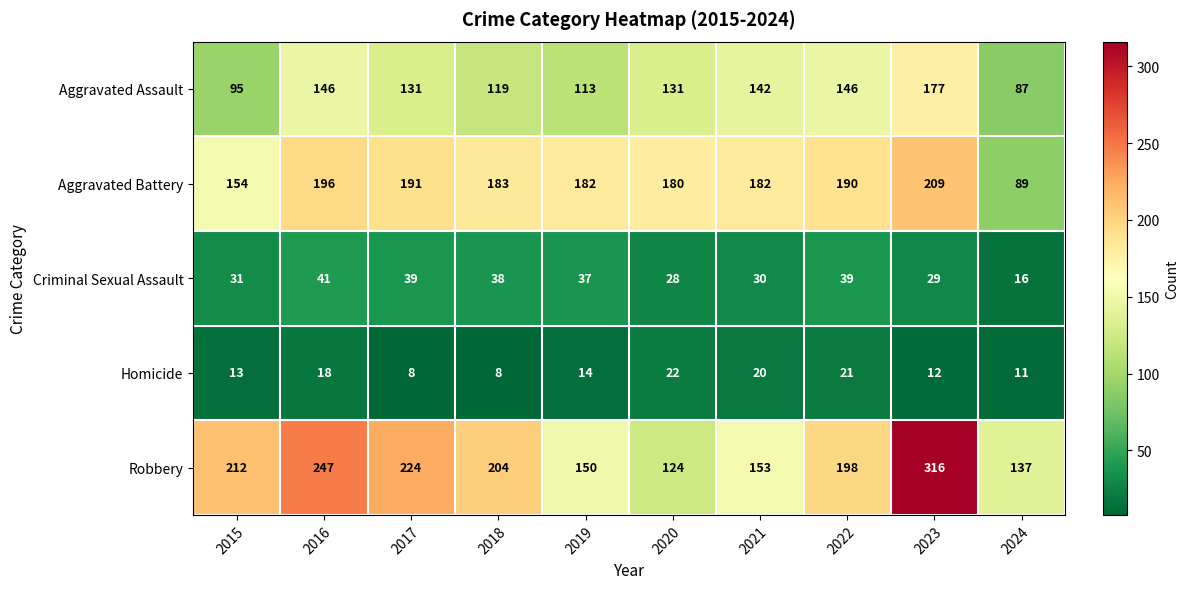

What value does the Robbery series have at 2016?

247